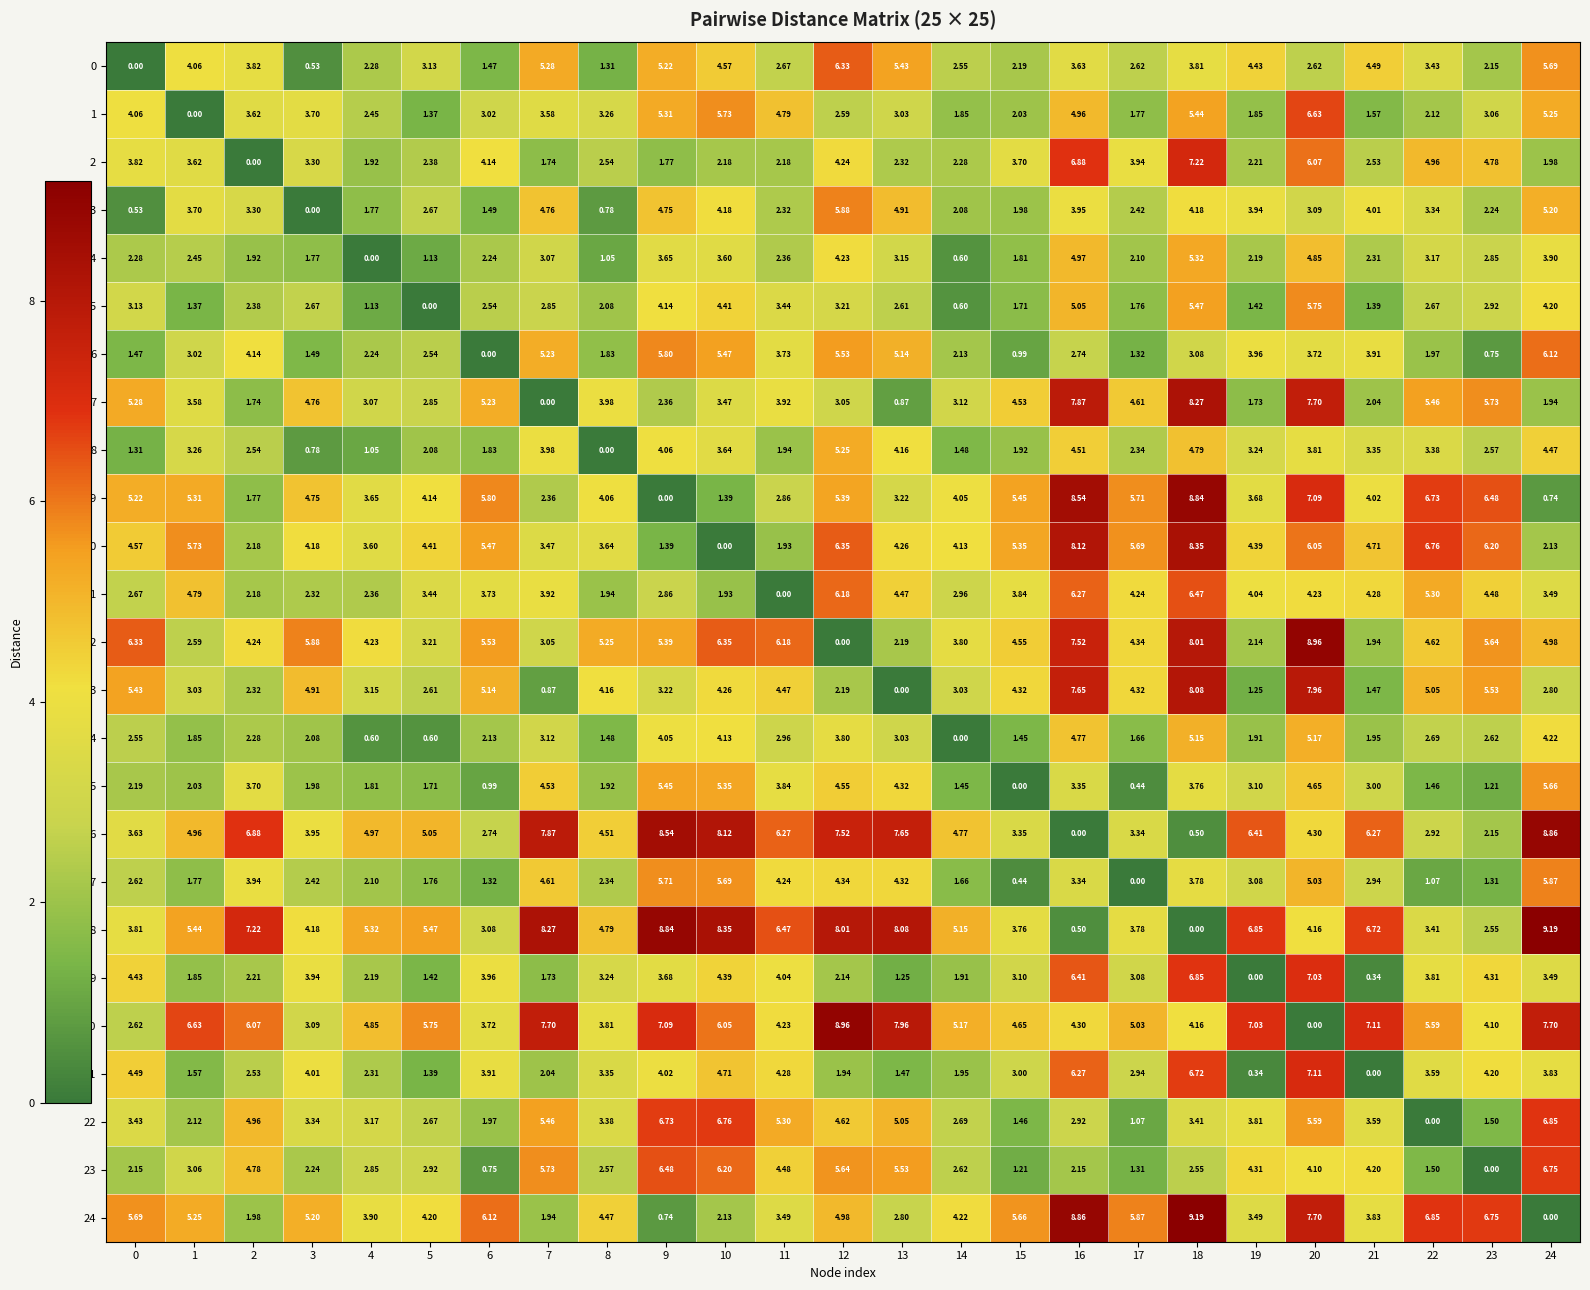

Is the value of 23 at 6 greater than the value of 4 at 2?

No